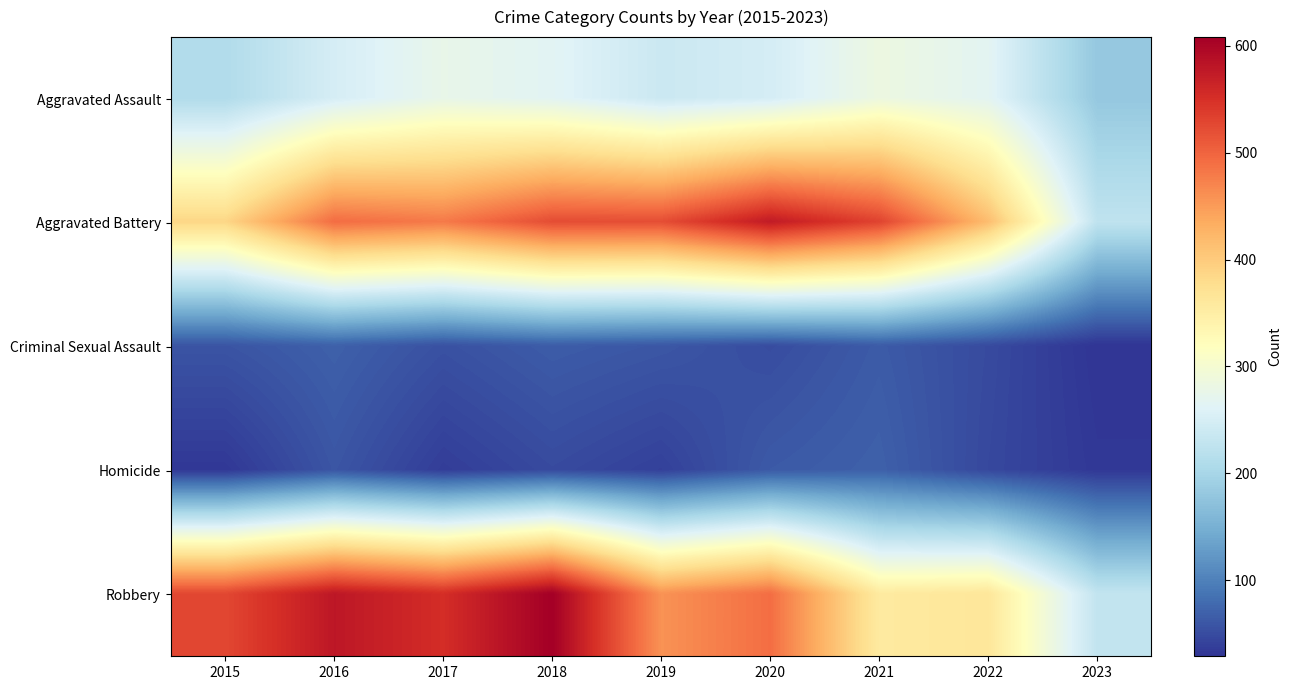

What is the maximum value shown in the chart?

608